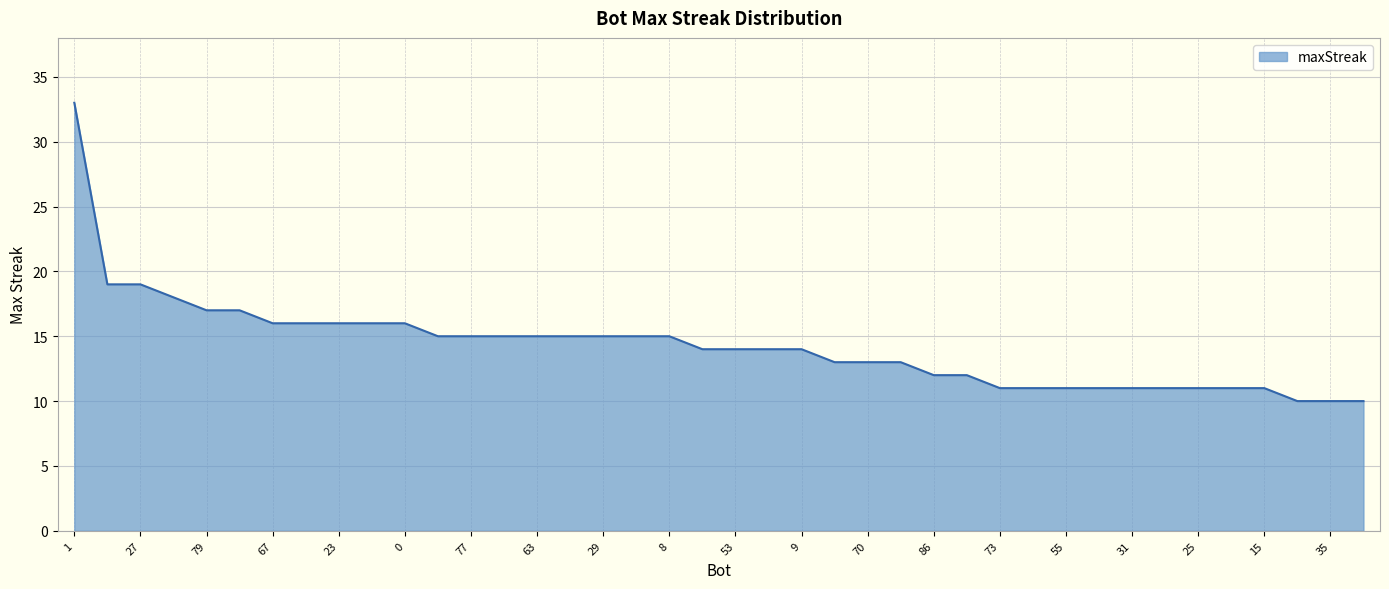

Reading left to right, transcribe all the data shown in this chart.

33	19	19	18	17	17	16	16	16	16	16	15	15	15	15	15	15	15	15	14	14	14	14	13	13	13	12	12	11	11	11	11	11	11	11	11	11	10	10	10